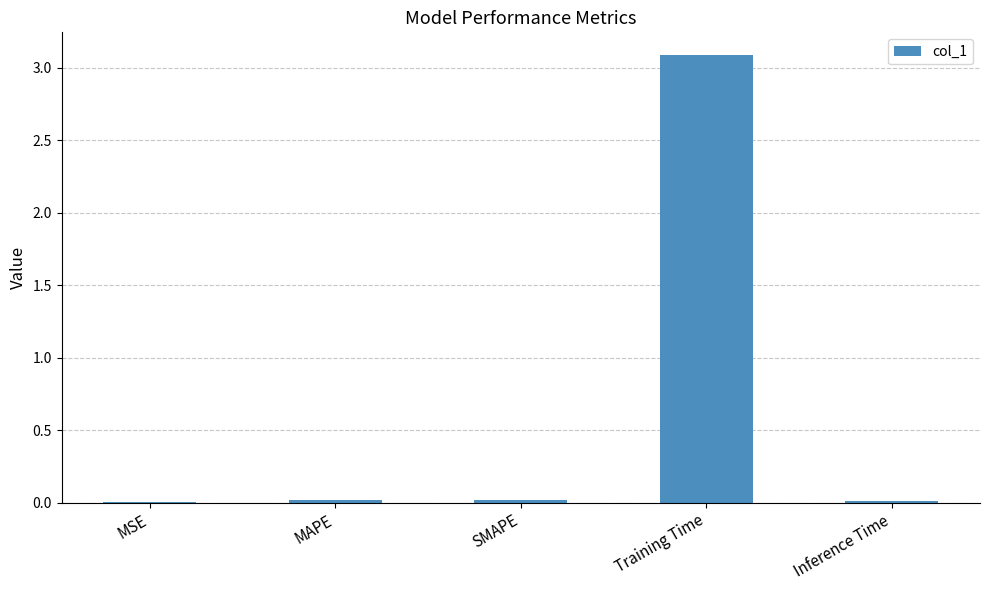

What is the maximum value shown in the chart?

3.1